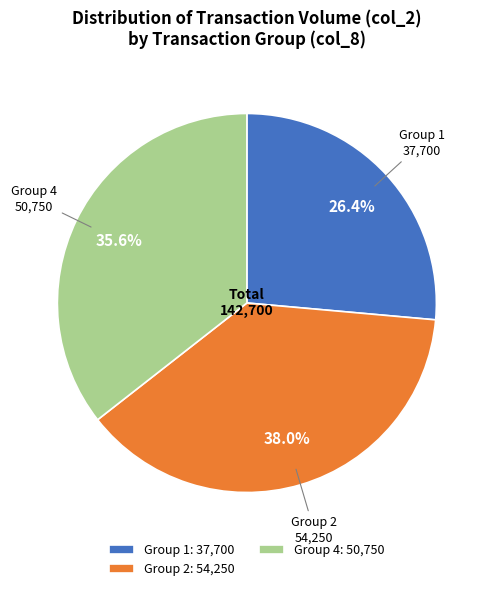

Combined, what portion of the pie is Group 4: 50,750 and Group 2: 54,250?

73.6%